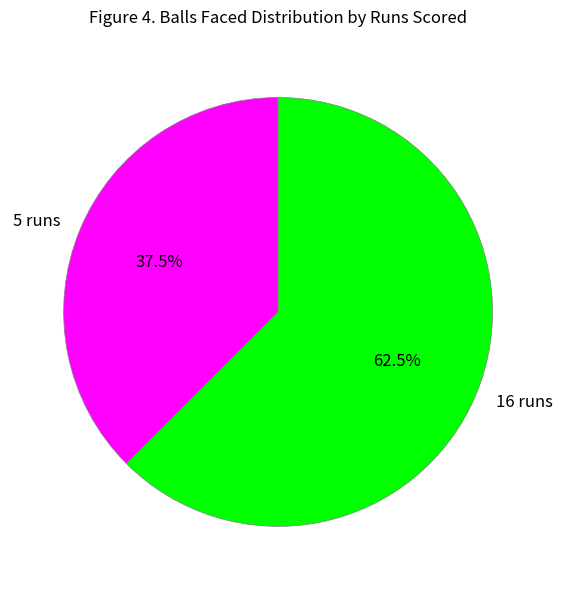

What percentage do 16 runs and 5 runs together represent?

100.0%